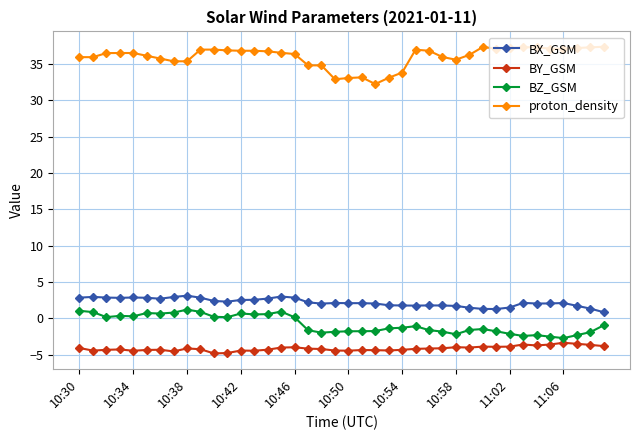

At how many categories does at least one series exceed 24?

40